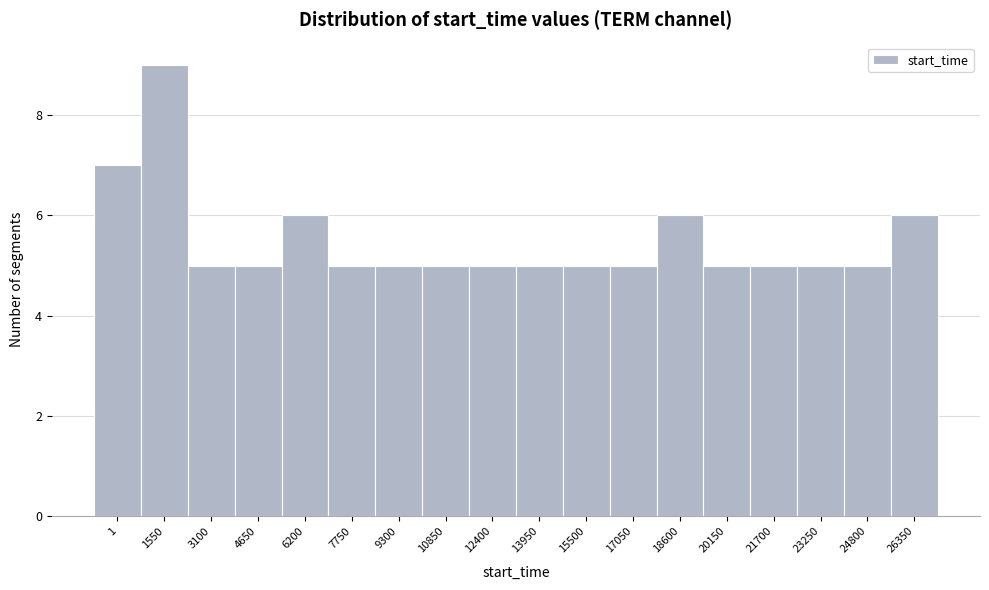

Reading right to left, what are all the values shown in this chart?

26350=6	24800=5	23250=5	21700=5	20150=5	18600=6	17050=5	15500=5	13950=5	12400=5	10850=5	9300=5	7750=5	6200=6	4650=5	3100=5	1550=9	1=7